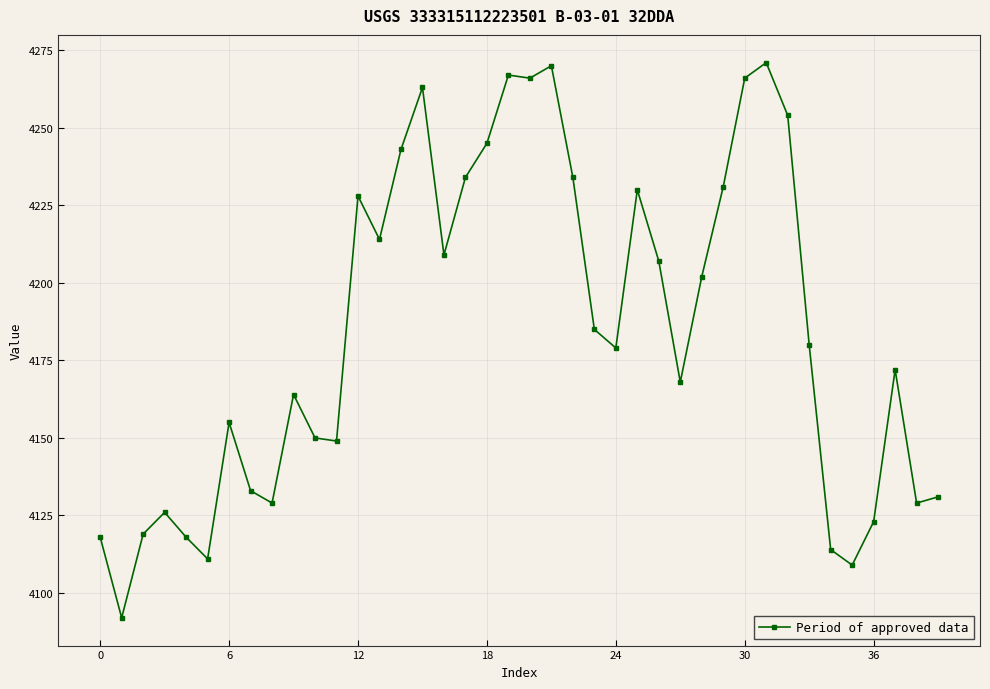

True or false: there are more than 2 points higher than both neighbors.

True